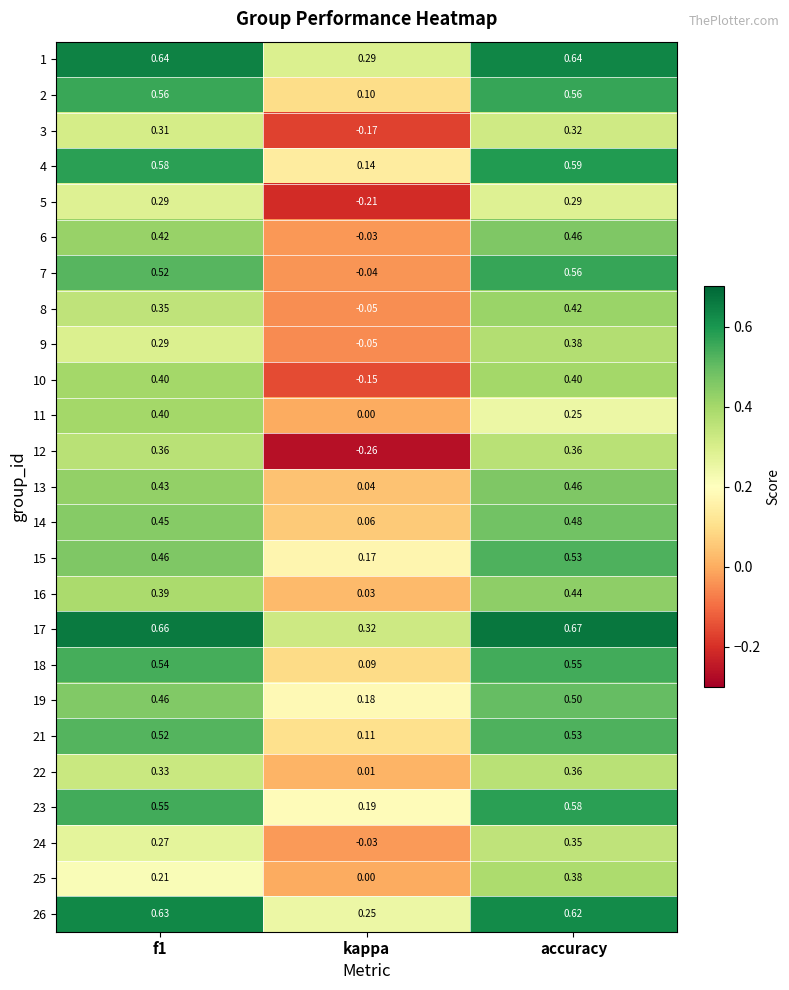

At which category does the chart reach its peak across all series?

accuracy